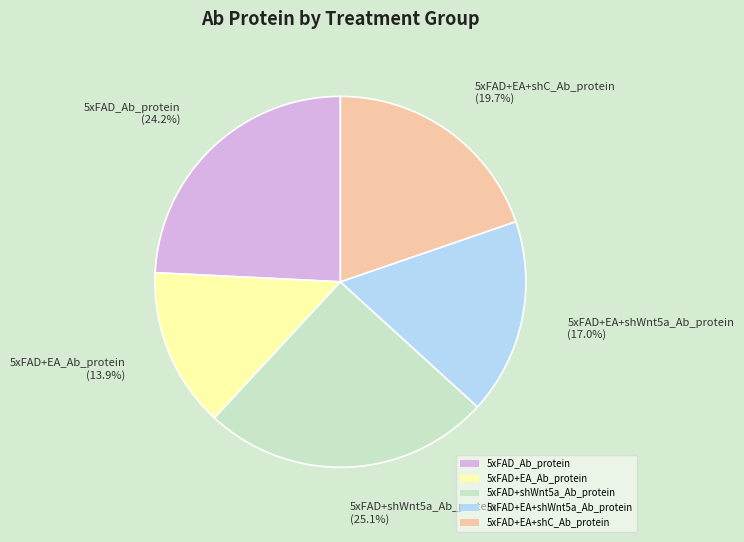

Is it true that 5xFAD+EA+shWnt5a_Ab_protein is 17% of the pie?

True